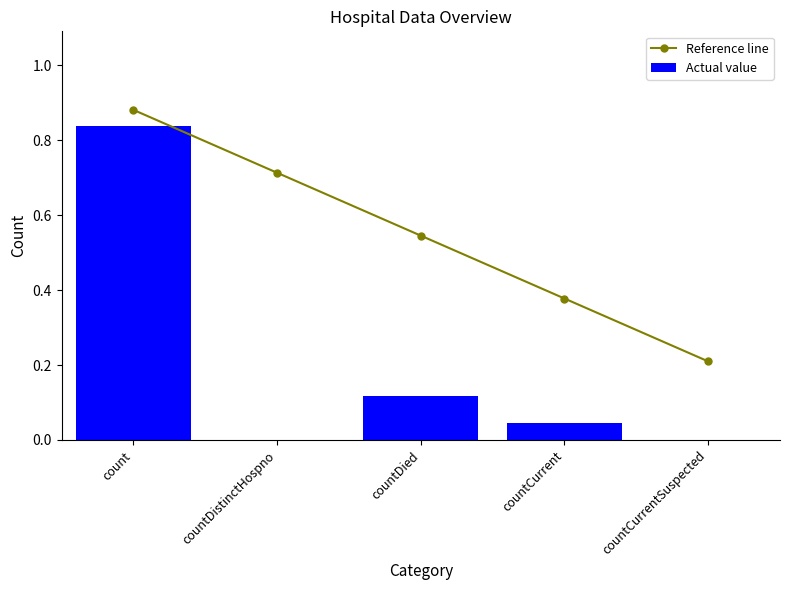

Which category has the lowest value in the Reference line series?

countCurrentSuspected